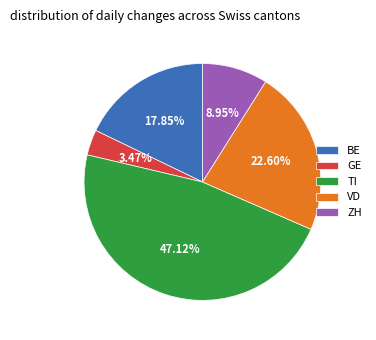

Count the number of slices in the pie.

5